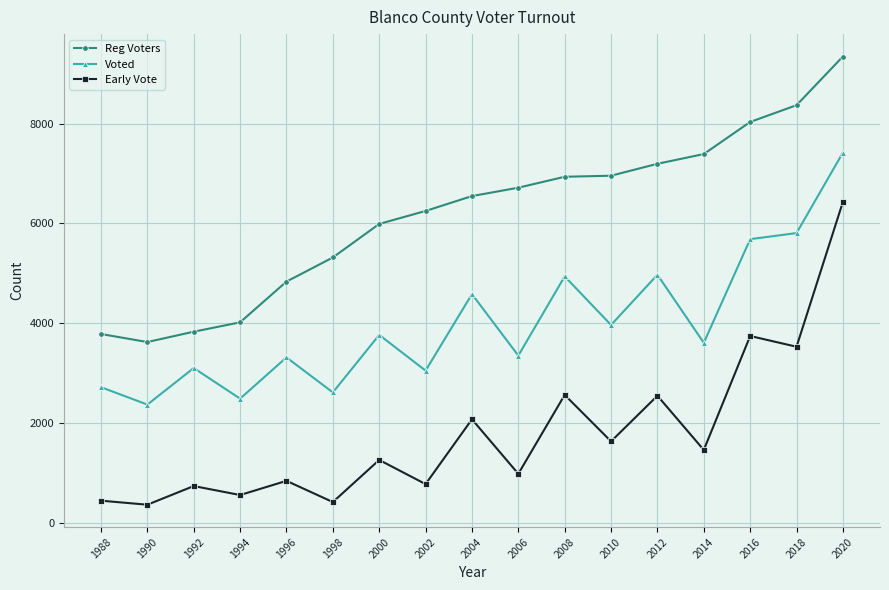

Which series has the largest total across all categories?

Reg Voters